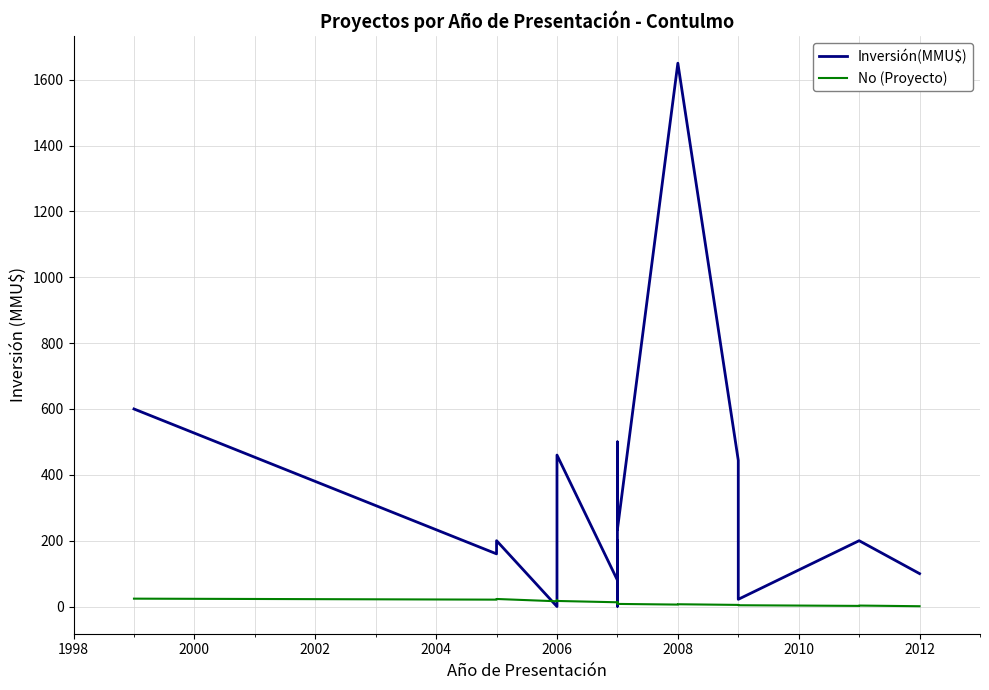

Rank the series by their average value, from highest to lowest.

Inversión(MMU$), No (Proyecto)